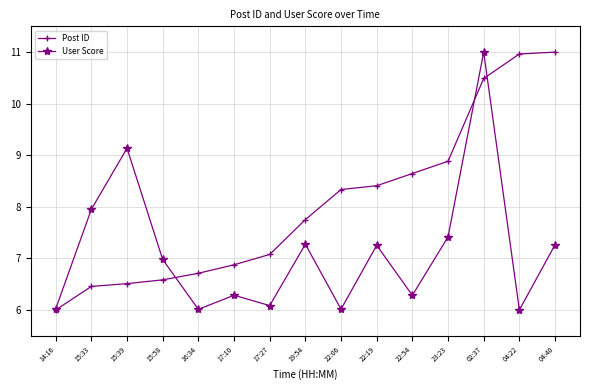

What is the difference between the highest and lowest values at 17:10?

0.6